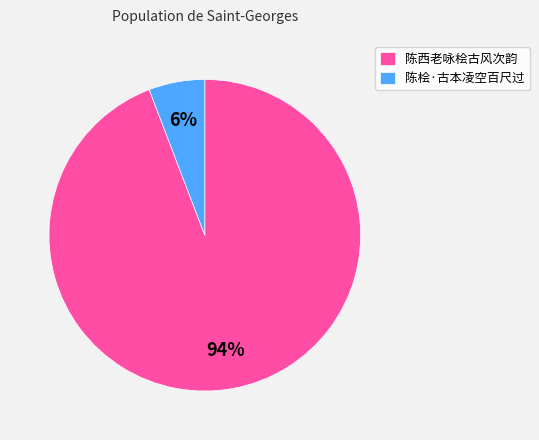

How many segments does this pie chart have?

2